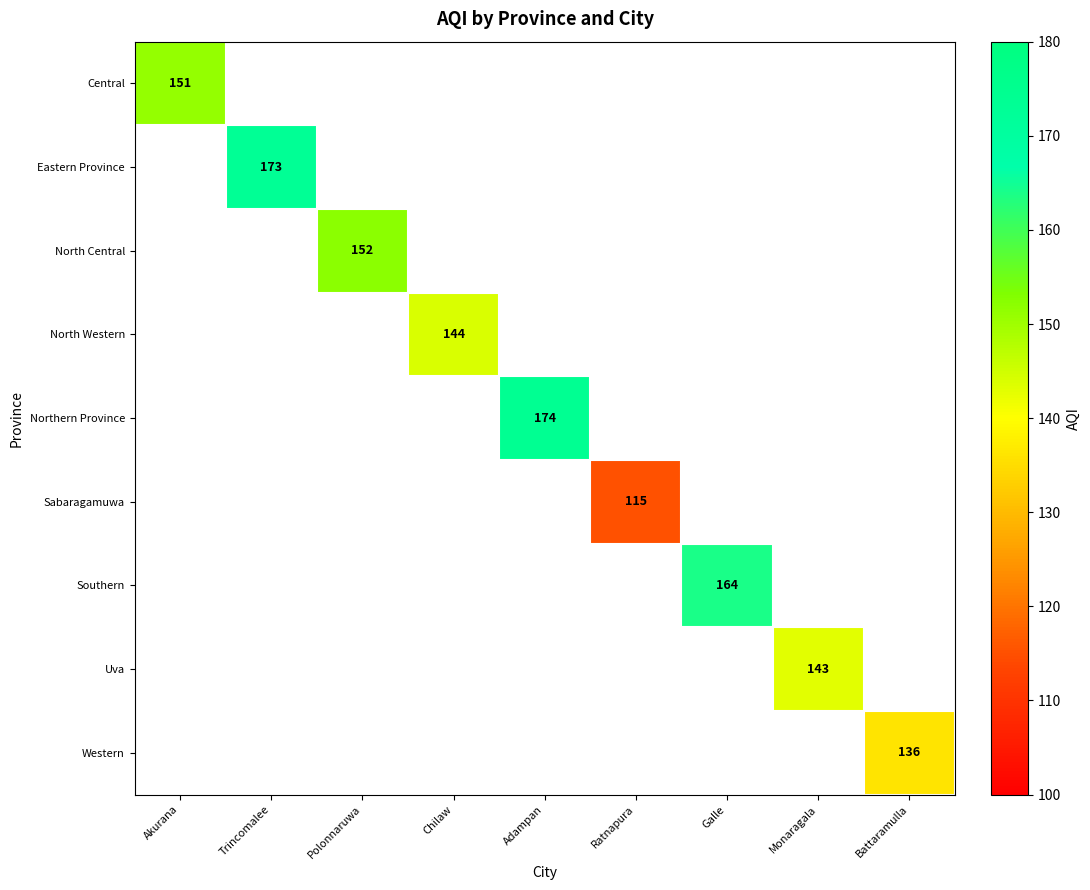

Count the number of categories in the chart.

9